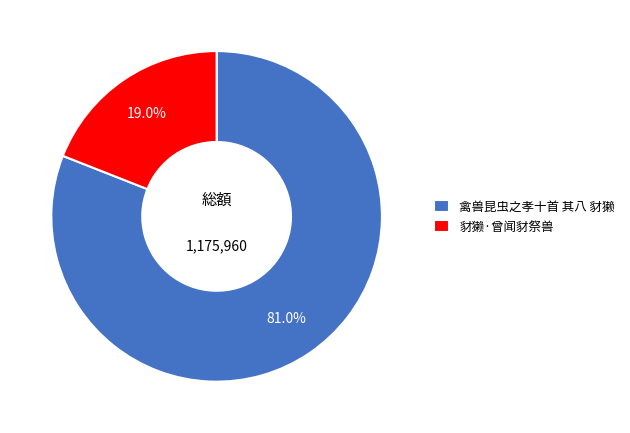

To the nearest percent, what percentage of the pie is 豺獭·曾闻豺祭兽?

19%